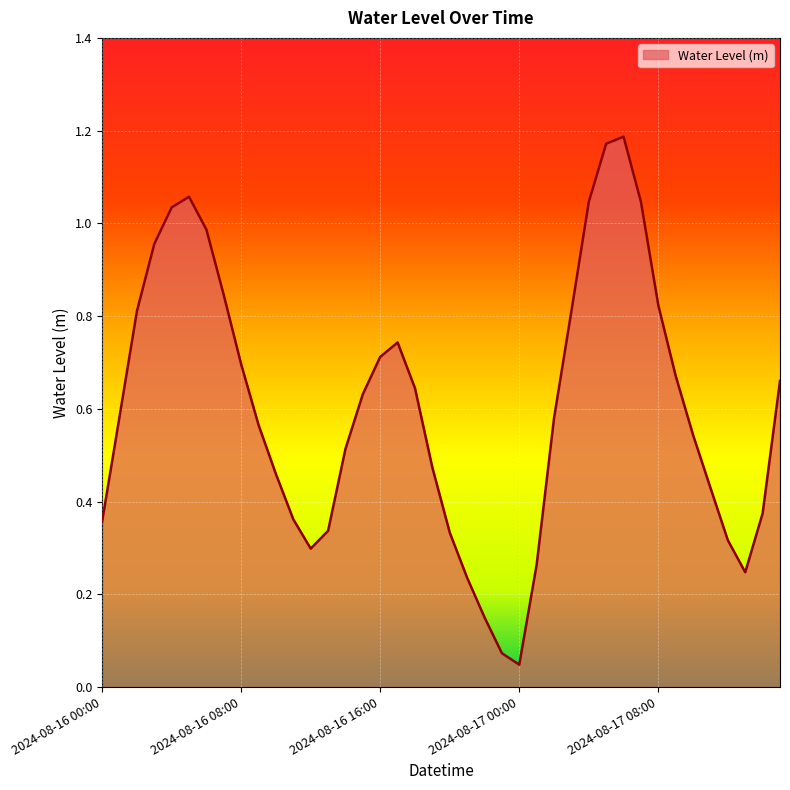

How many lines are shown in the chart?

1